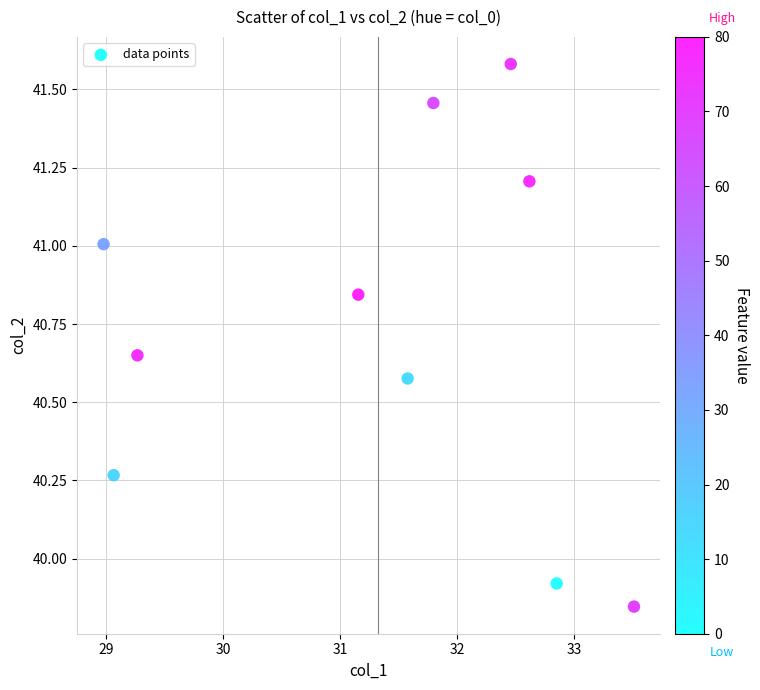

What is the range of Y values (max minus min)?

1.7